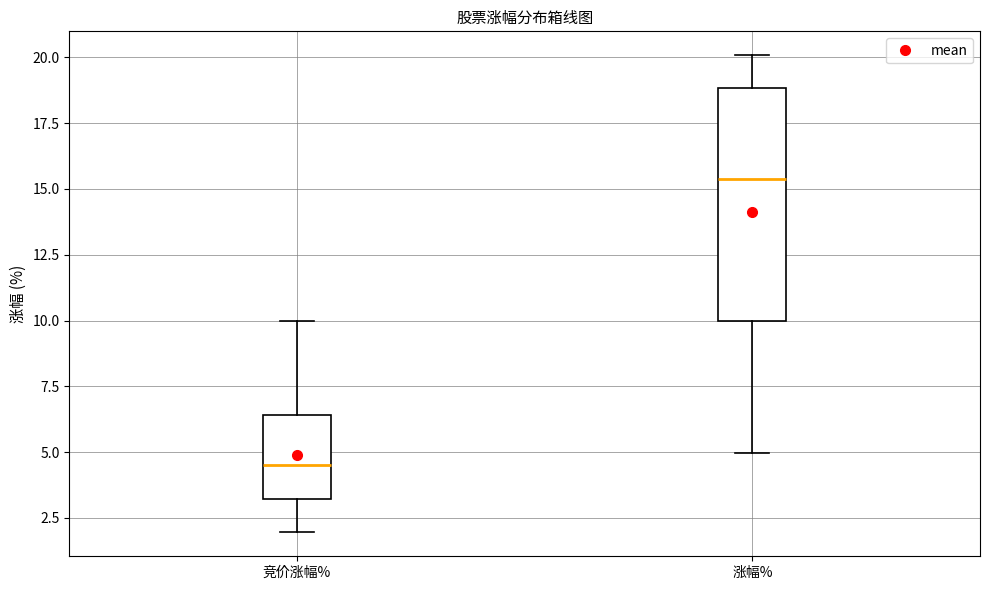

Reading left to right, read every box against the y-axis: the position of its median line, the range the box covers, and the ends of its whiskers. The values are not printed on the chart, so give them approximately, as read against the axis.

竞价涨幅%: median 4.5, box 3.0 to 6.5, whiskers 2.0 to 10.0
涨幅%: median 15.5, box 10.0 to 19.0, whiskers 5.0 to 20.0